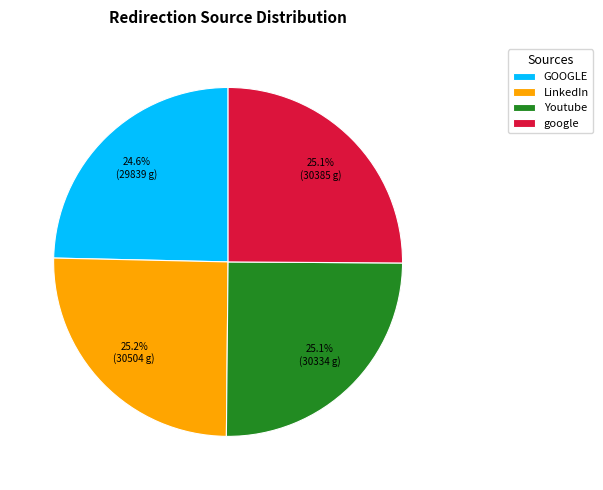

What portion of the pie excludes Youtube?

74.9%